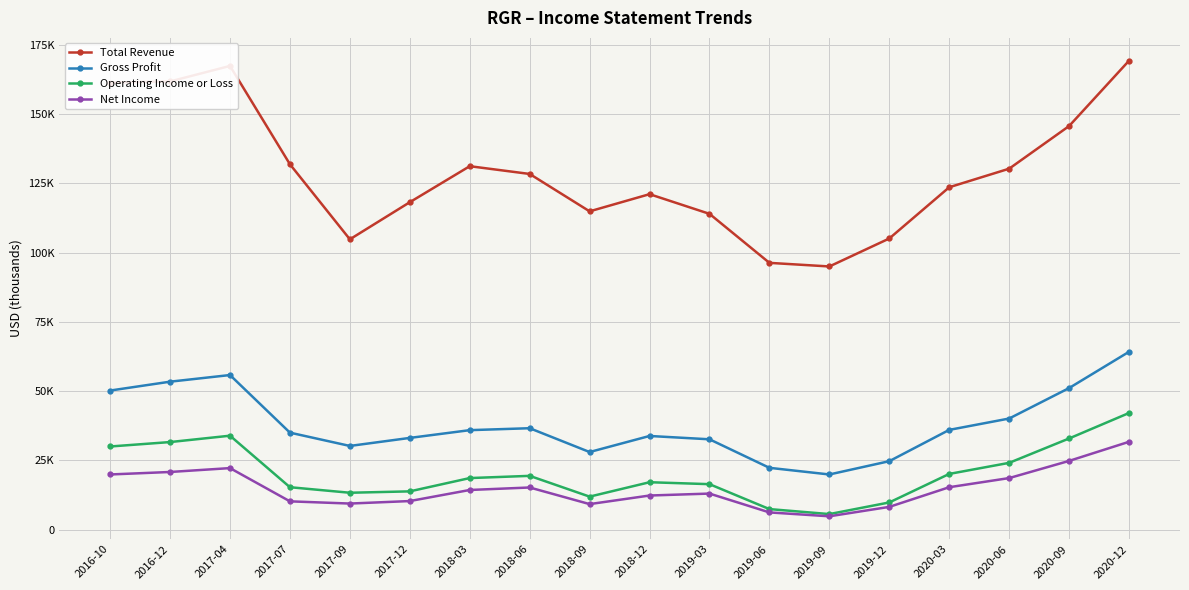

At which category does Operating Income or Loss reach its first local peak?

2017-04